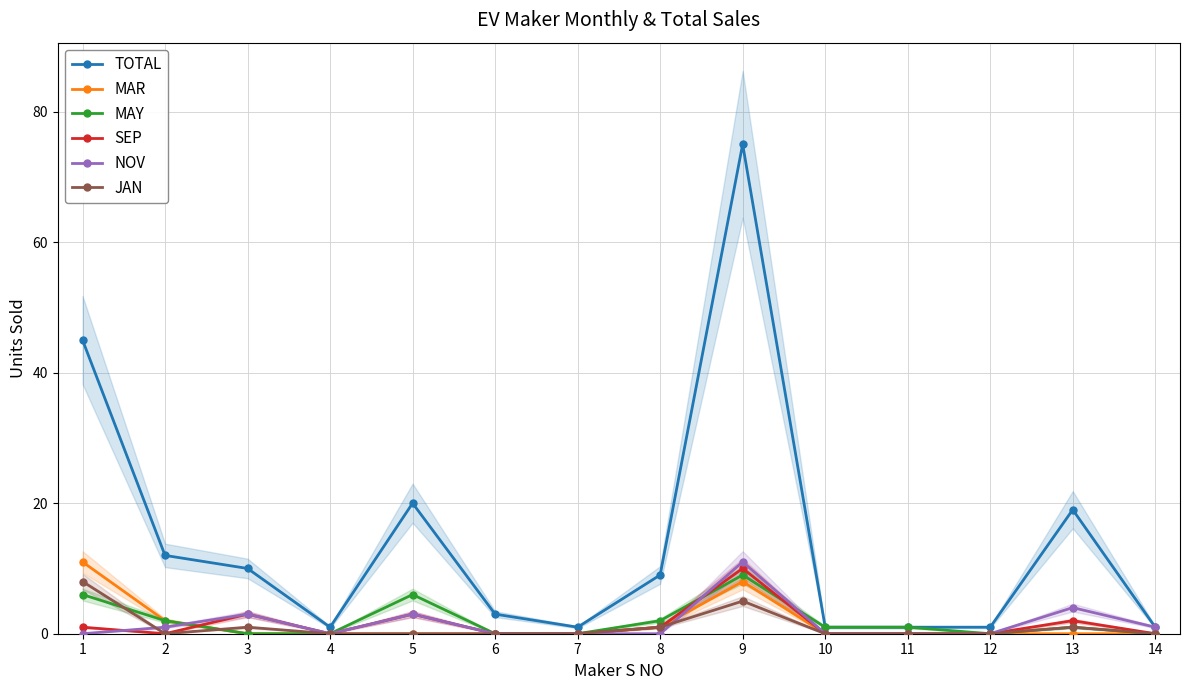

The value of MAY at 5 is 6. True or false?

True